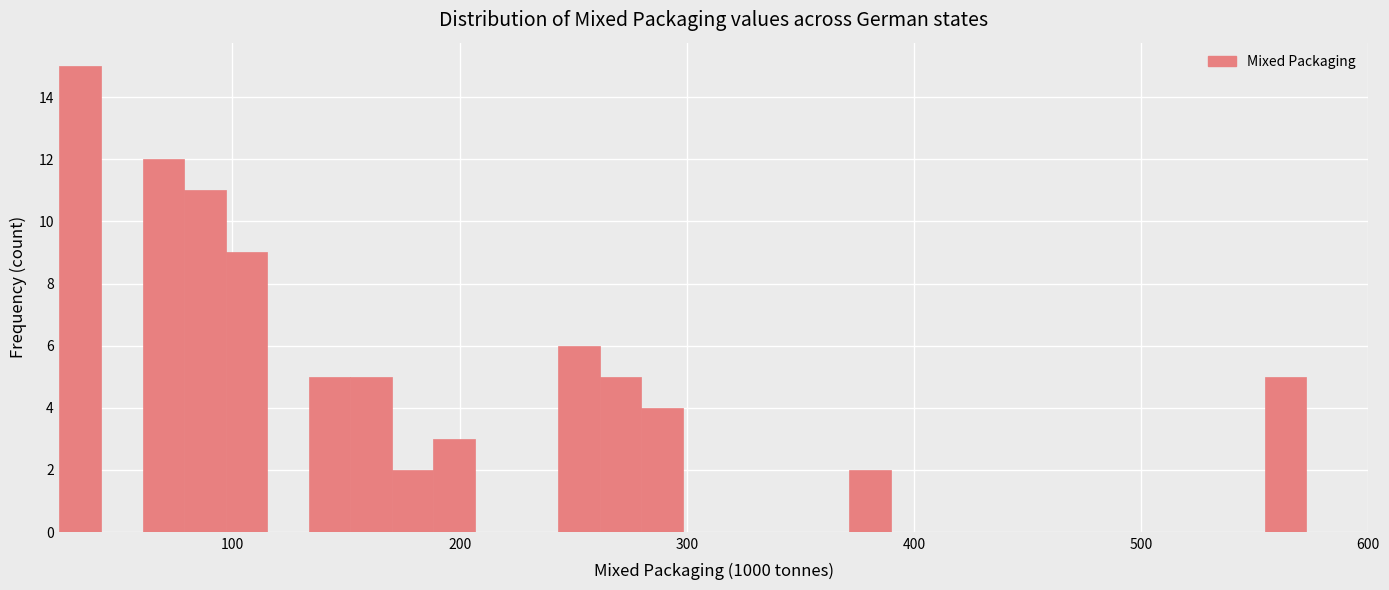

Read against the x-axis, roughly where is the centre of the tallest bar?

30